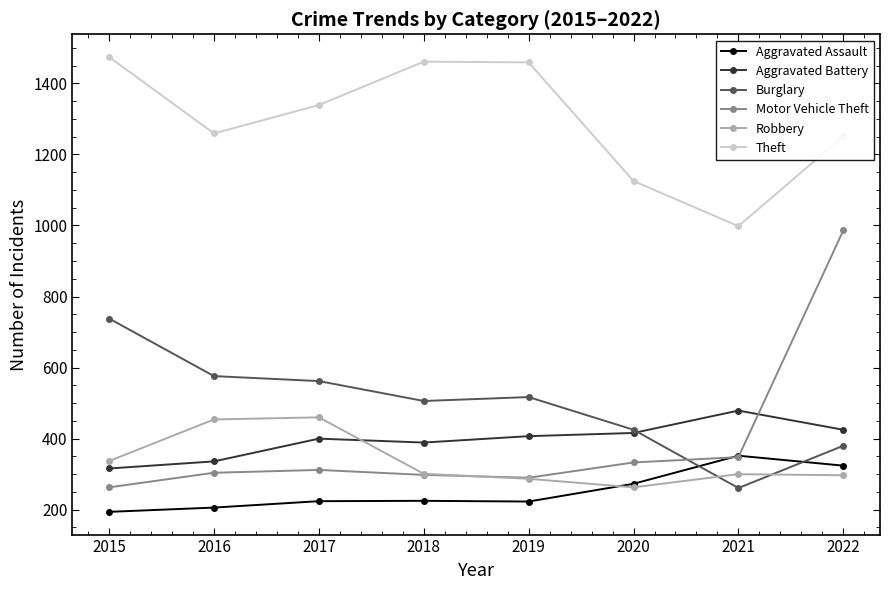

True or false: Robbery has more than 2 points higher than both neighbors.

False